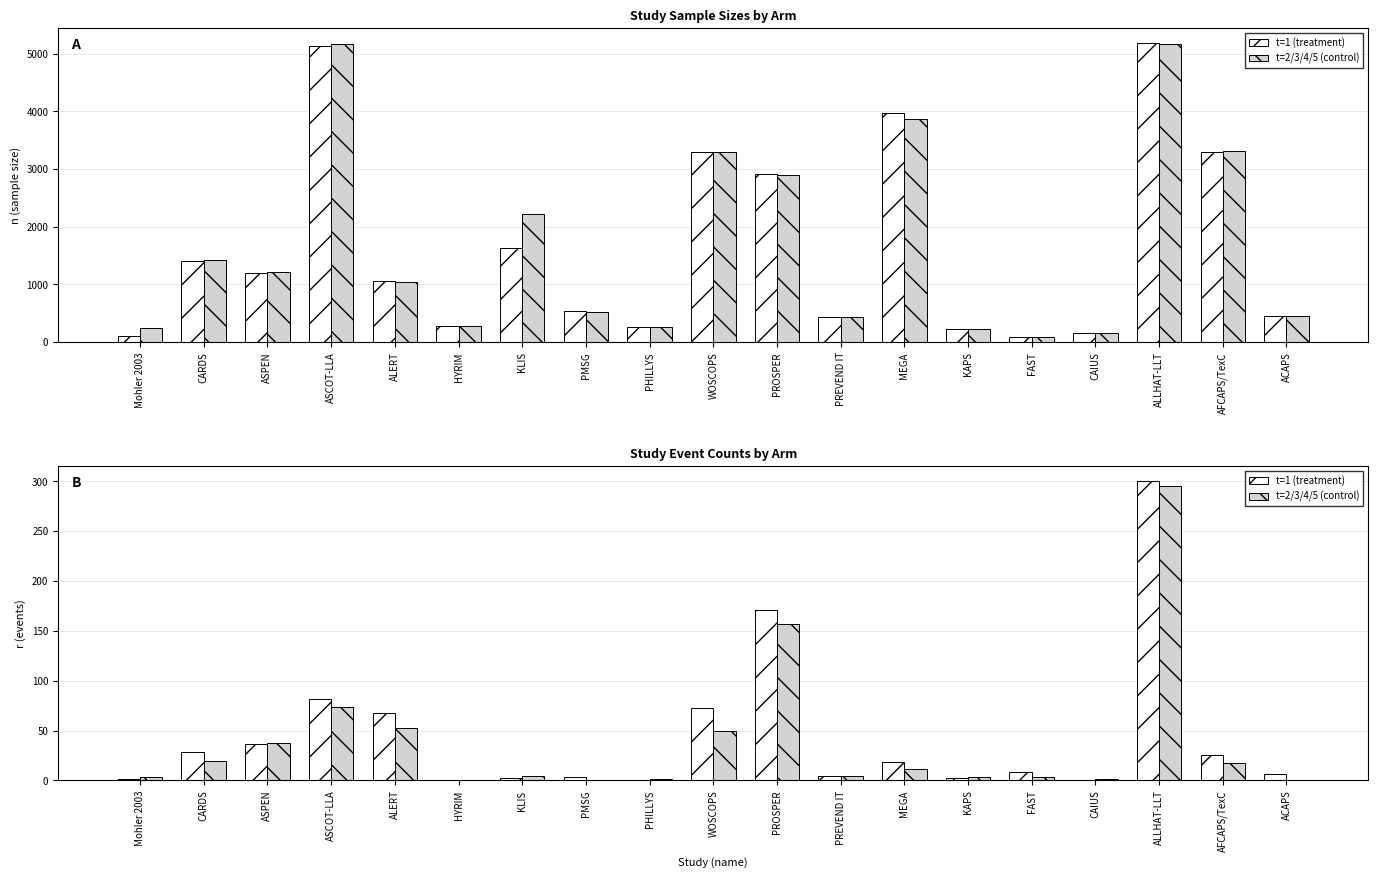

Which series has the largest total across all categories?

t=1 (treatment)